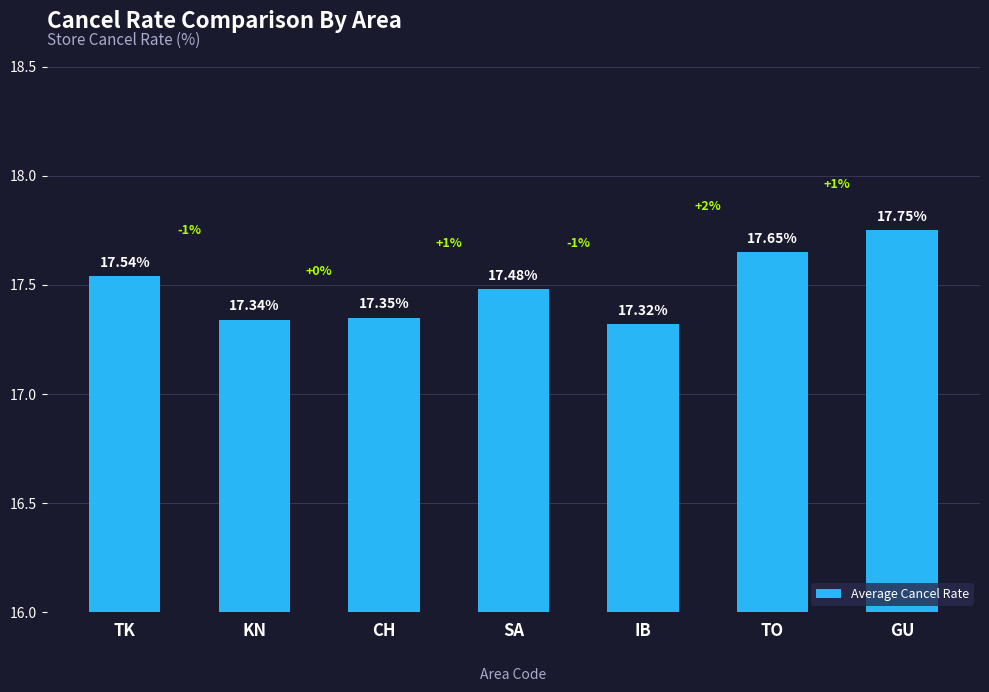

Which has a higher value, SA or CH?

SA